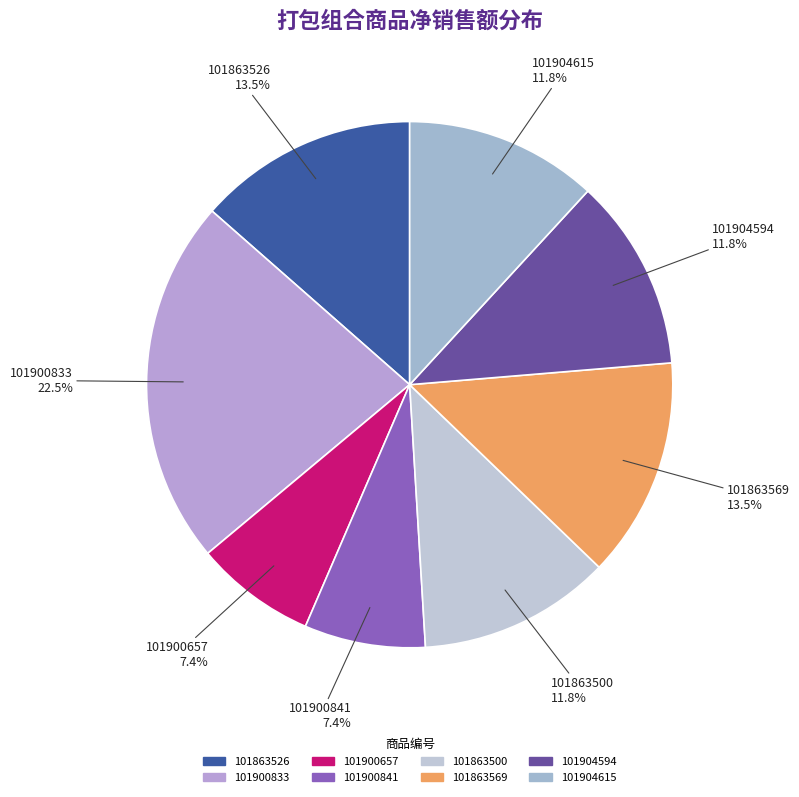

Is 101900833 the majority of the pie?

No